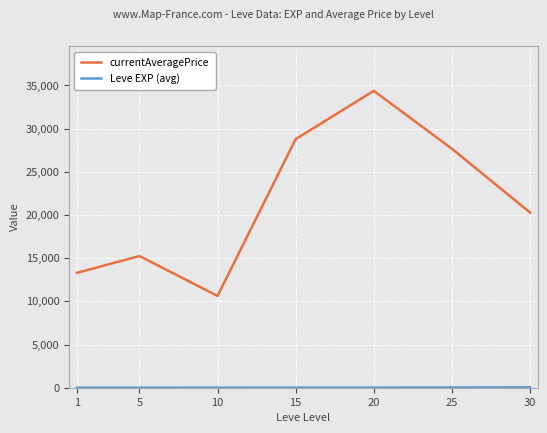

Between 10 and 15, which series saw the biggest shift?

currentAveragePrice